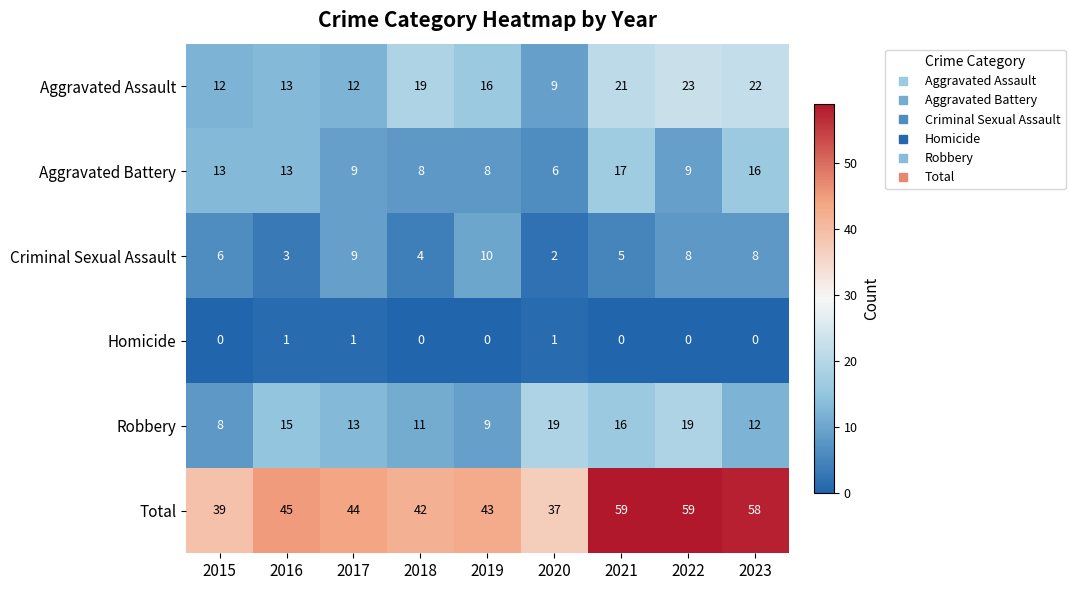

How many data points does each series have?

9